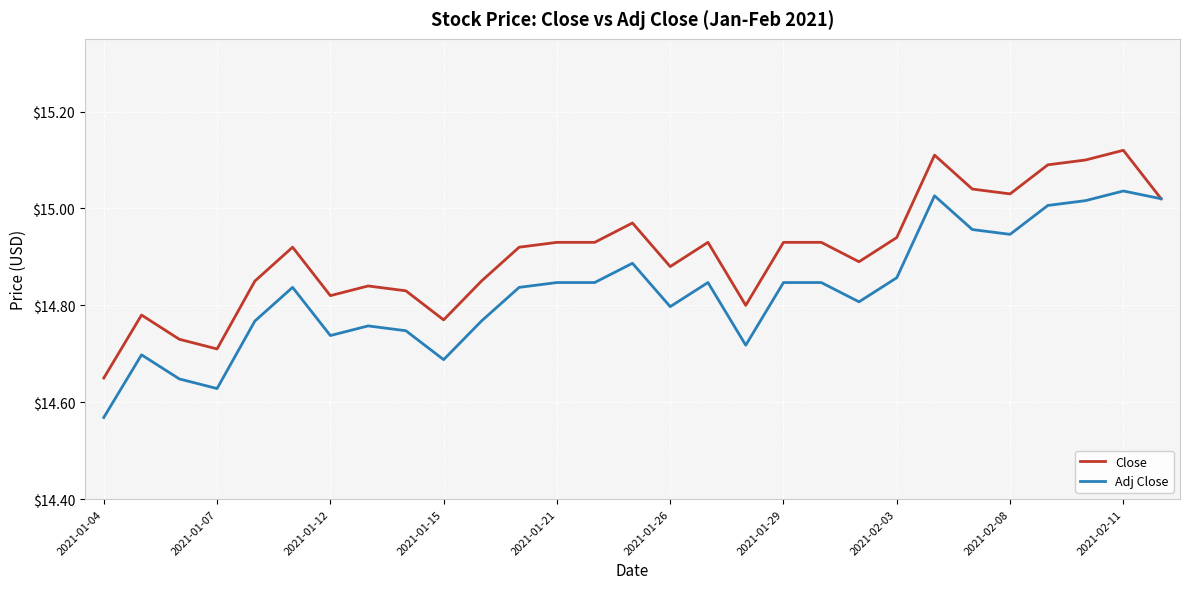

Rank the series by their maximum value, from lowest to highest.

Adj Close, Close